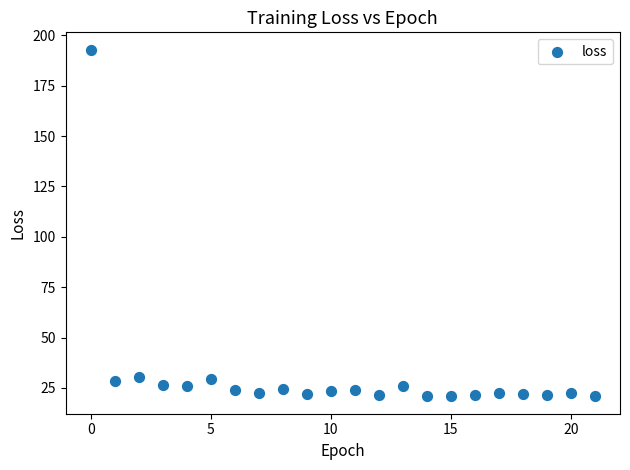

What is the range of Y values (max minus min)?

172.1